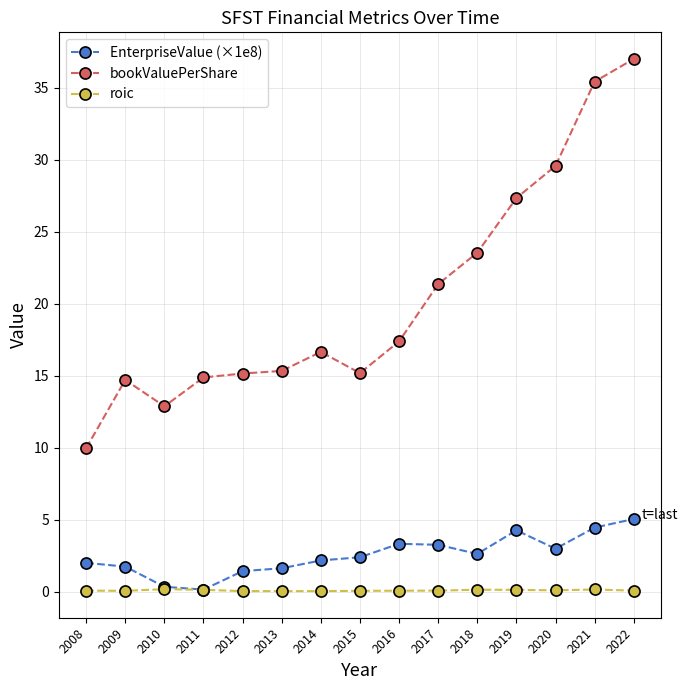

What is the difference between the highest and lowest values at 2018?

23.4